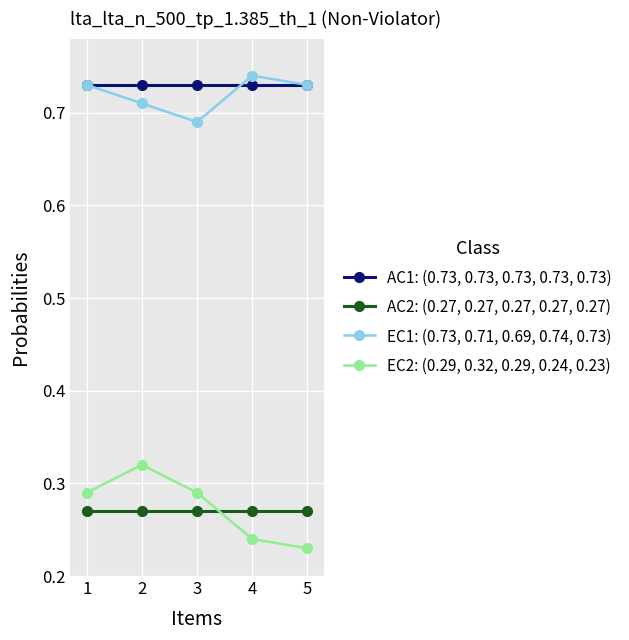

Is it true that AC2: (0.27, 0.27, 0.27, 0.27, 0.27) equals 0.4 at 5?

False